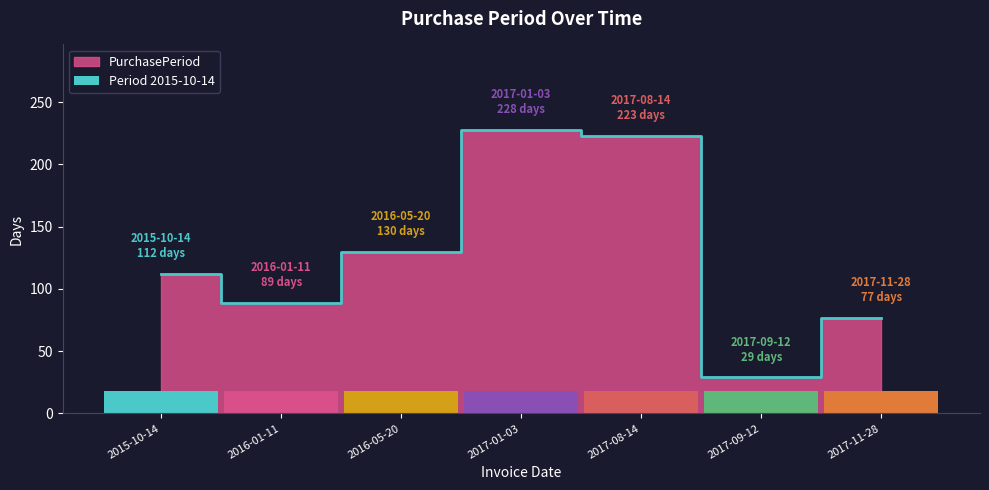

List the labels in order of value, smallest first.

2017-09-12, 2017-11-28, 2016-01-11, 2015-10-14, 2016-05-20, 2017-08-14, 2017-01-03